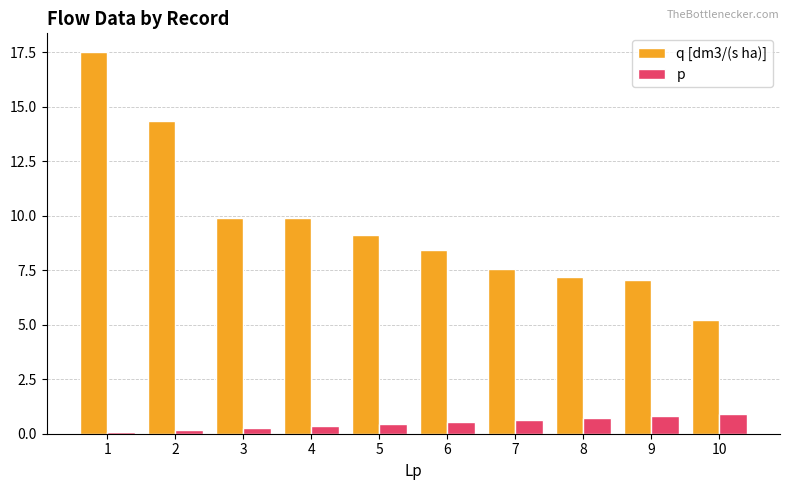

What is the difference between the maximum and minimum values in the p series?

0.8